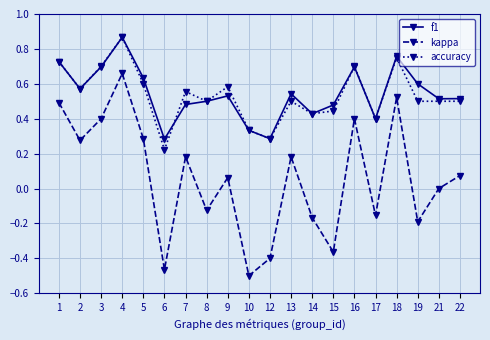

True or false: accuracy has more than 2 interior local peaks.

True